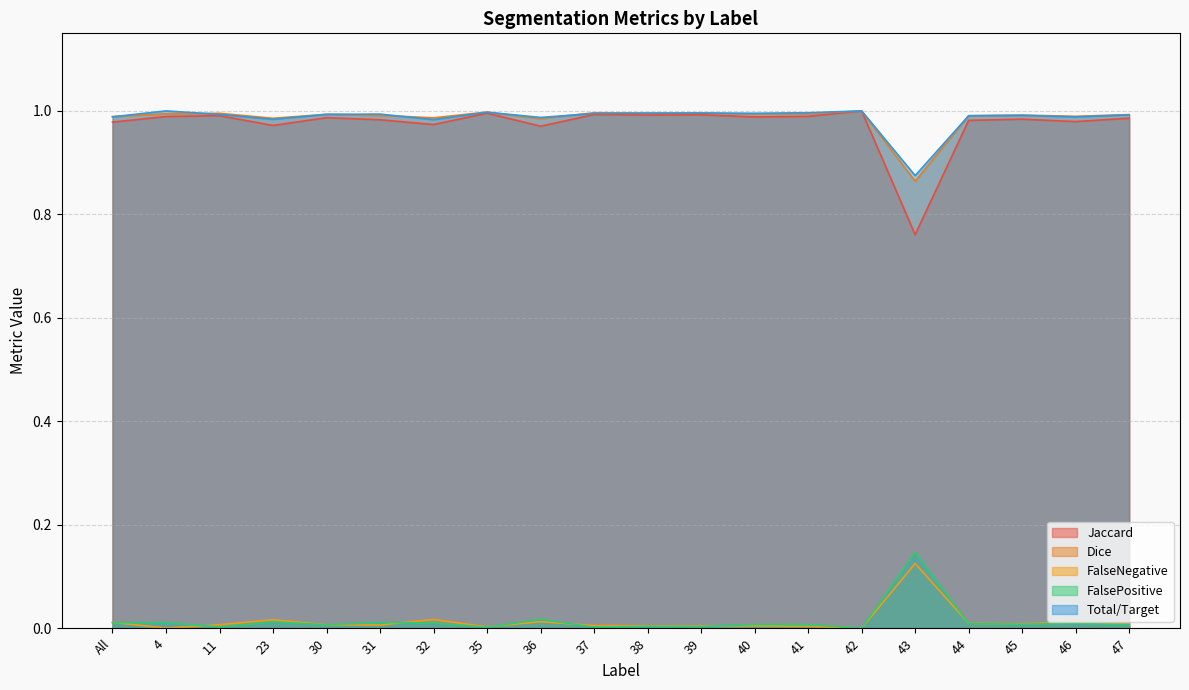

Which has a higher value, 31 or 42?

42